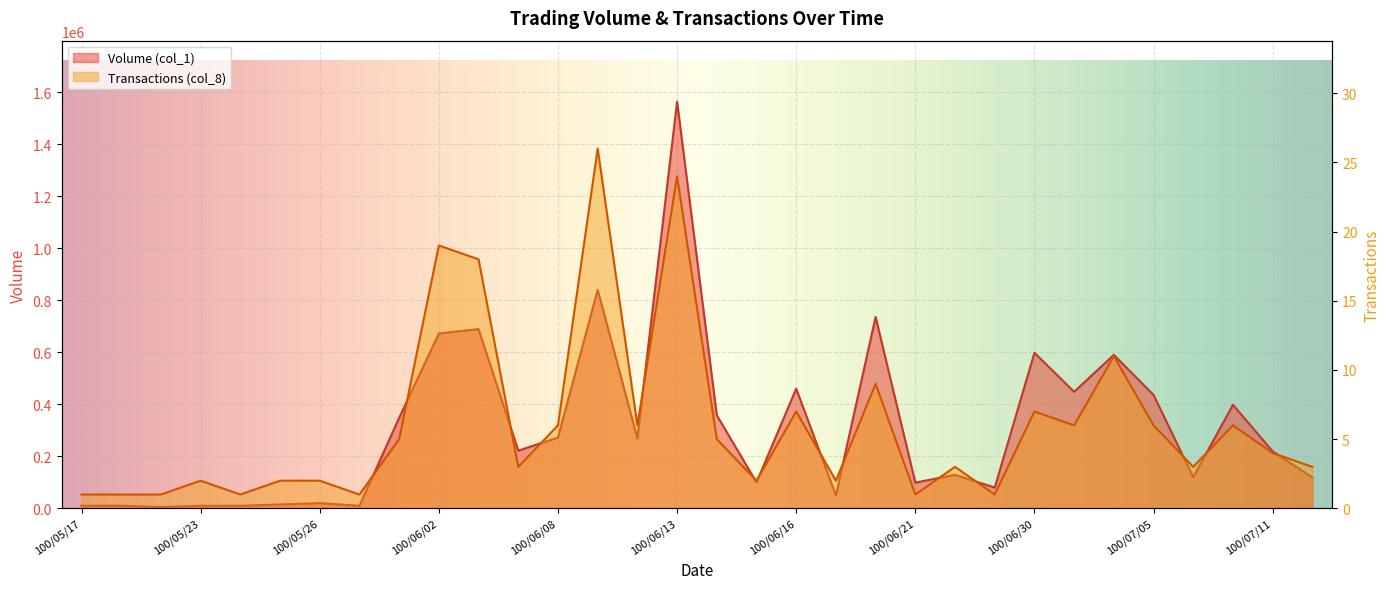

What value does the Transactions (col_8) series have at 100/06/13?

24